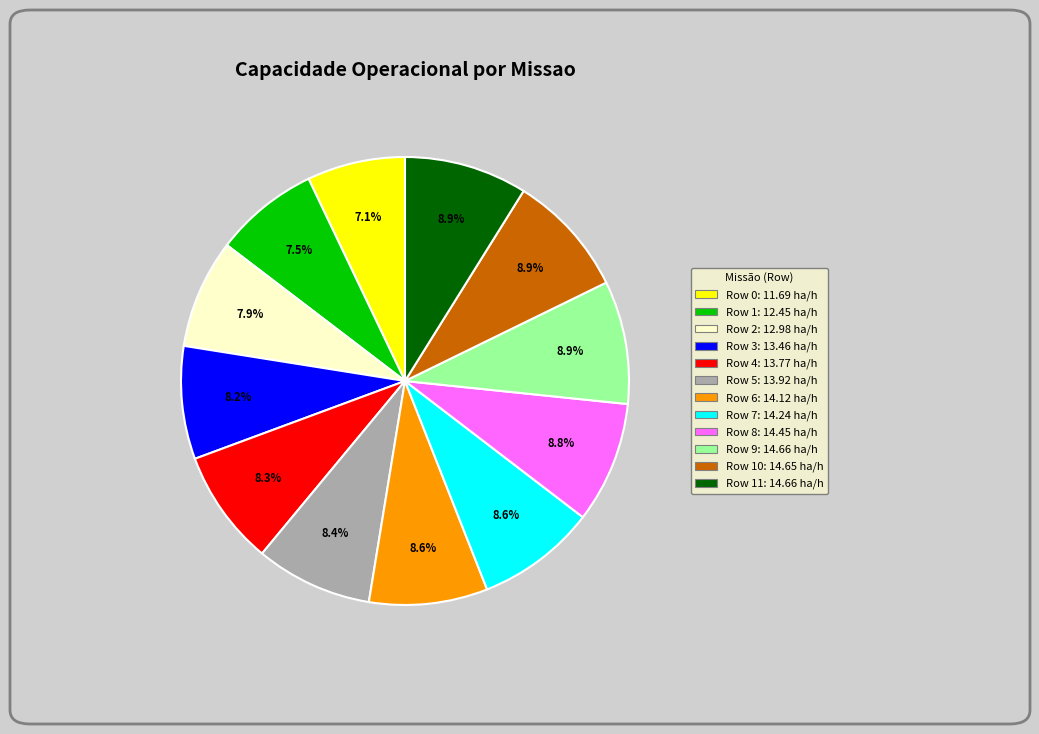

Is there a majority slice in this chart?

No